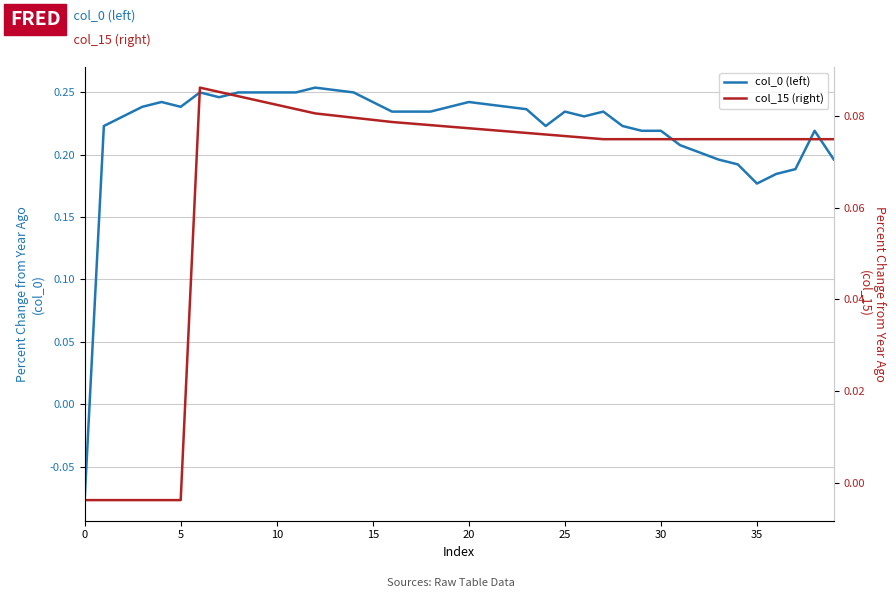

How many data points does each series have?

40